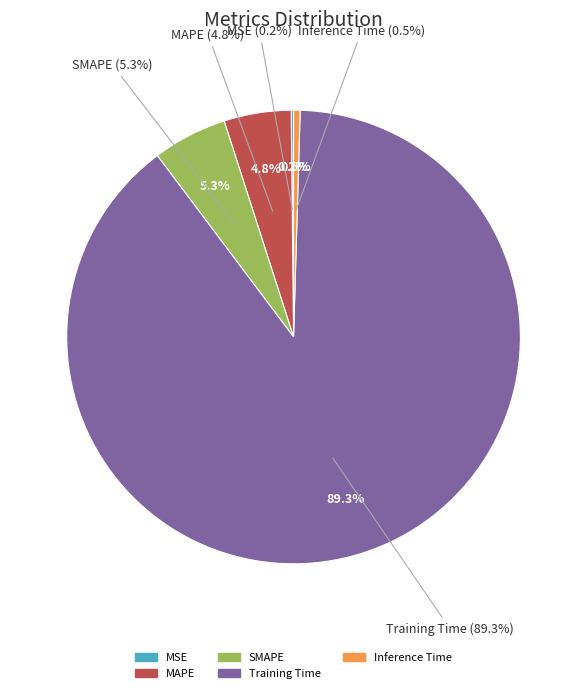

Rank the categories by value from lowest to highest.

MSE, Inference Time, MAPE, SMAPE, Training Time